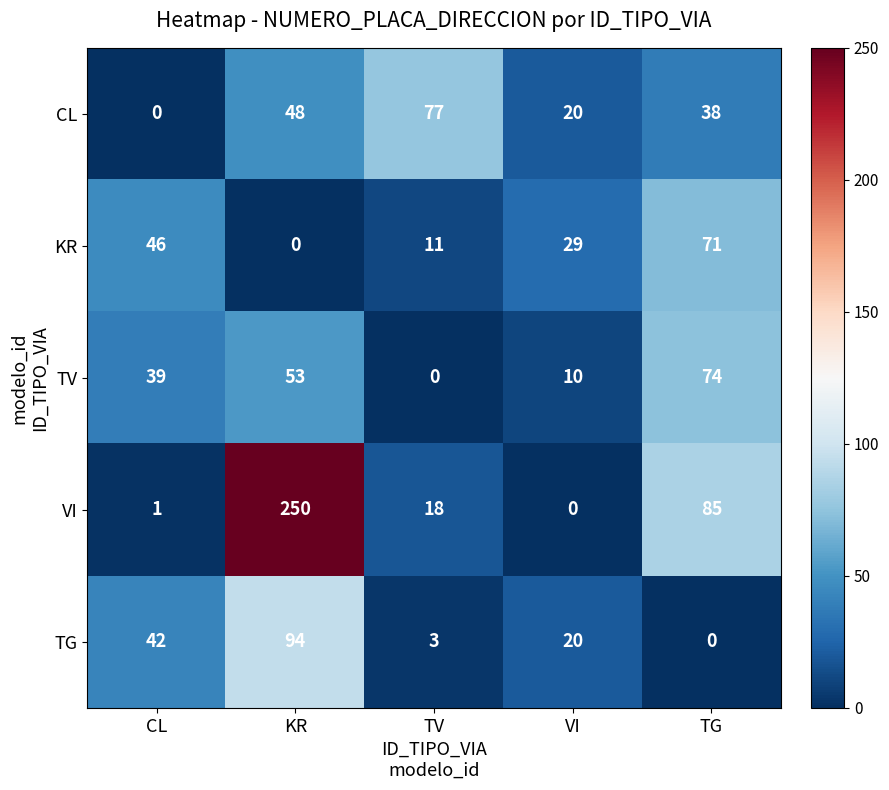

At which label does KR first exceed 29?

CL